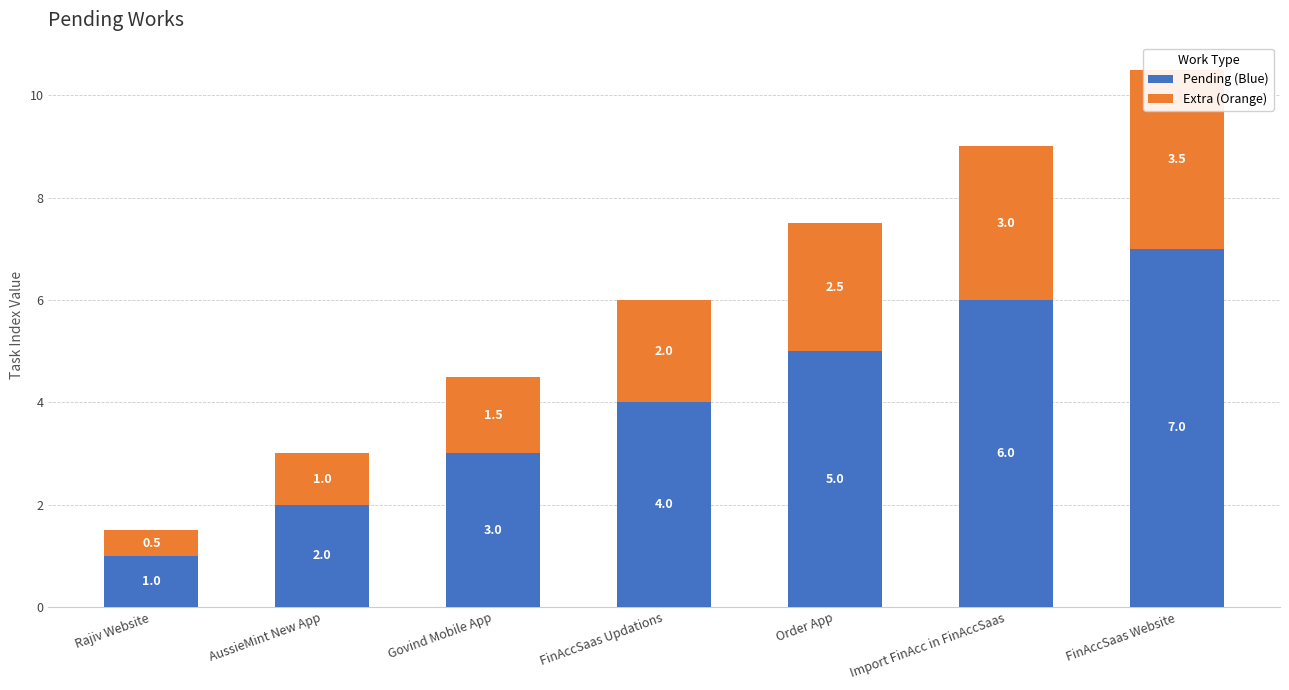

List the labels in order of Extra (Orange) value, smallest first.

Rajiv Website, AussieMint New App, Govind Mobile App, FinAccSaas Updations, Order App, Import FinAcc in FinAccSaas, FinAccSaas Website